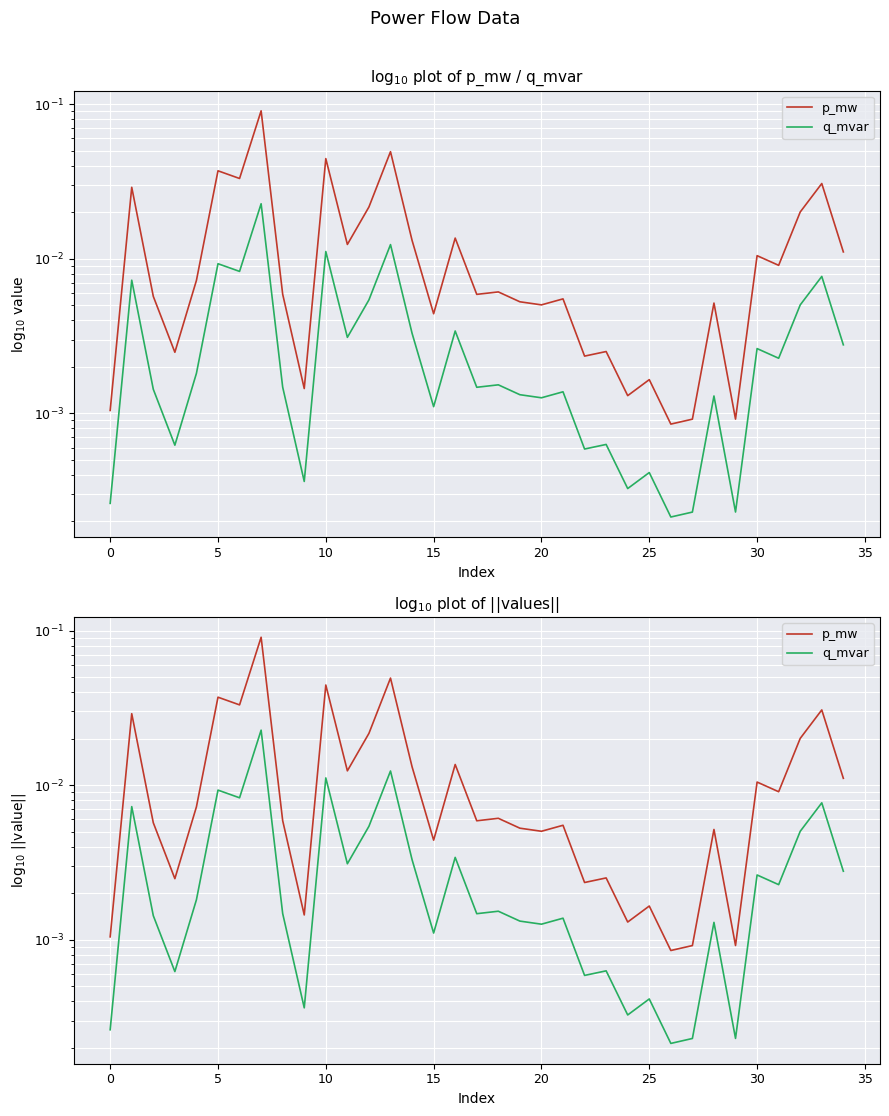

Reading left to right, list all the values displayed in this chart.

p_mw: 0.0	0.0	0.0	0.0	0.0	0.0	0.0	0.1	0.0	0.0	0.0	0.0	0.0	0.0	0.0	0.0	0.0	0.0	0.0	0.0	0.0	0.0	0.0	0.0	0.0	0.0	0.0	0.0	0.0	0.0	0.0	0.0	0.0	0.0	0.0
q_mvar: 0.0	0.0	0.0	0.0	0.0	0.0	0.0	0.0	0.0	0.0	0.0	0.0	0.0	0.0	0.0	0.0	0.0	0.0	0.0	0.0	0.0	0.0	0.0	0.0	0.0	0.0	0.0	0.0	0.0	0.0	0.0	0.0	0.0	0.0	0.0